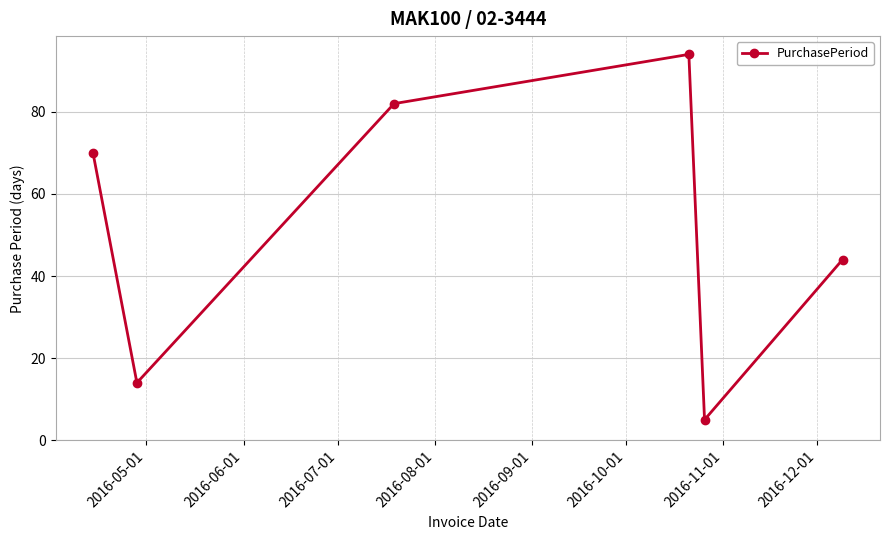

What is the value of the 1st point from the left?

70